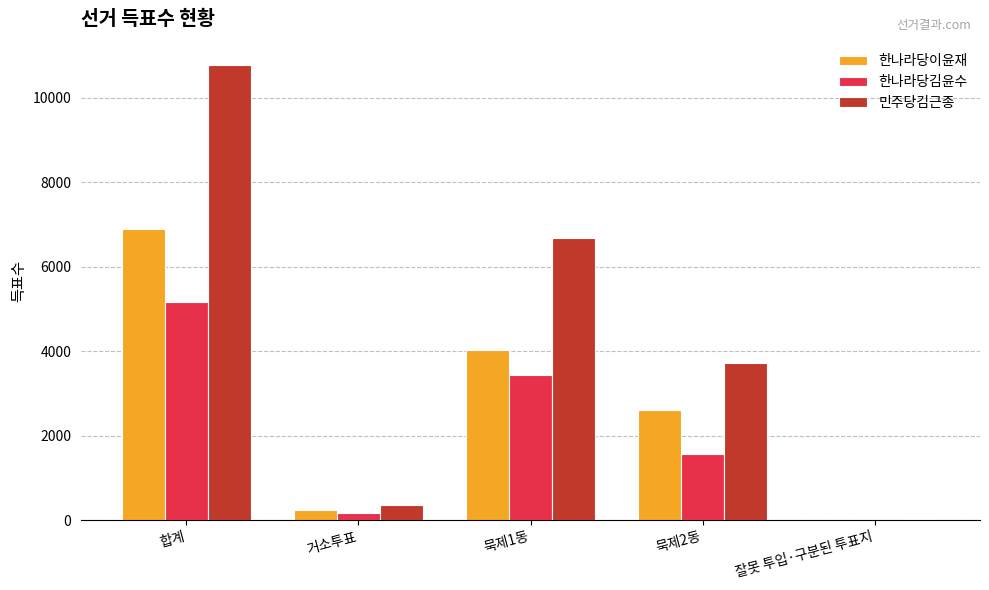

How many distinct data groups are displayed?

3